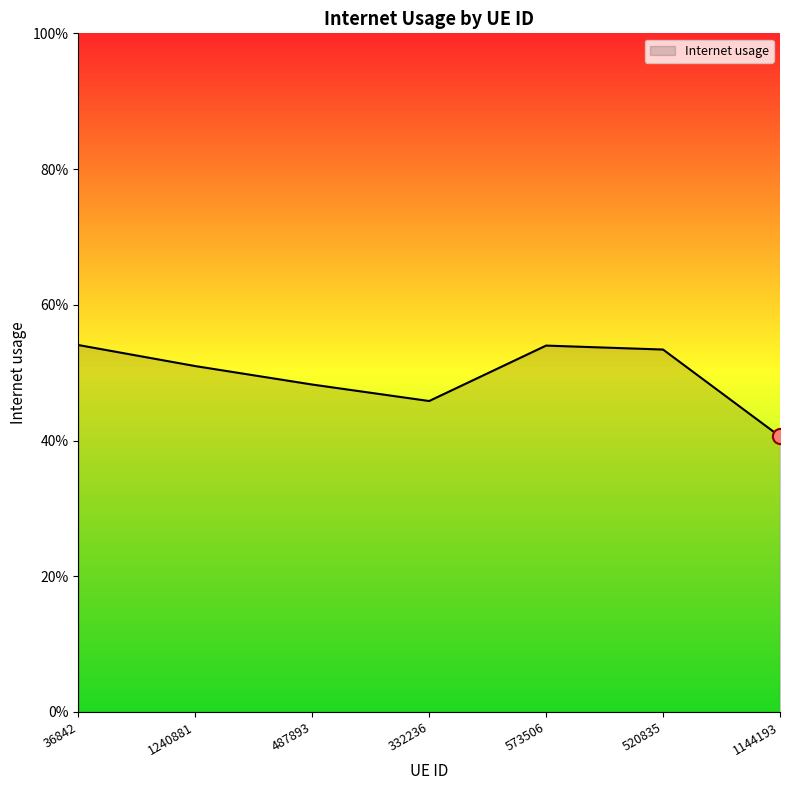

Which has a higher value, 36842 or 332236?

36842